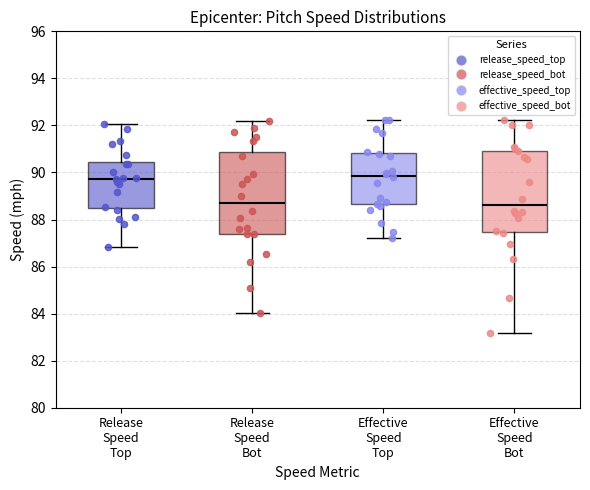

Reading left to right, transcribe this box plot: for each box, give where its median line is, the range the box spans, and where its two whiskers end, as read against the y-axis. The values are not printed on the chart, so give them approximately, as read against the axis.

Release Speed Top: median 89.8, box 88.4 to 90.4, whiskers 86.8 to 92.0
Release Speed Bot: median 88.6, box 87.4 to 90.8, whiskers 84.0 to 92.2
Effective Speed Top: median 89.8, box 88.6 to 90.8, whiskers 87.2 to 92.2
Effective Speed Bot: median 88.6, box 87.4 to 91.0, whiskers 83.2 to 92.2